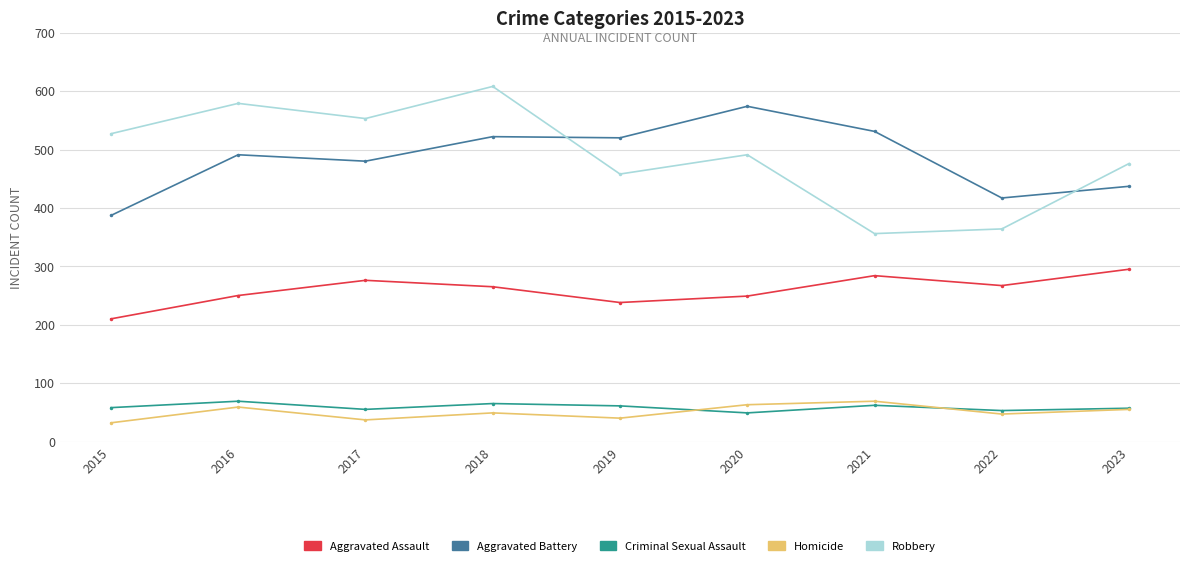

At which category does Homicide reach its first local peak?

2016